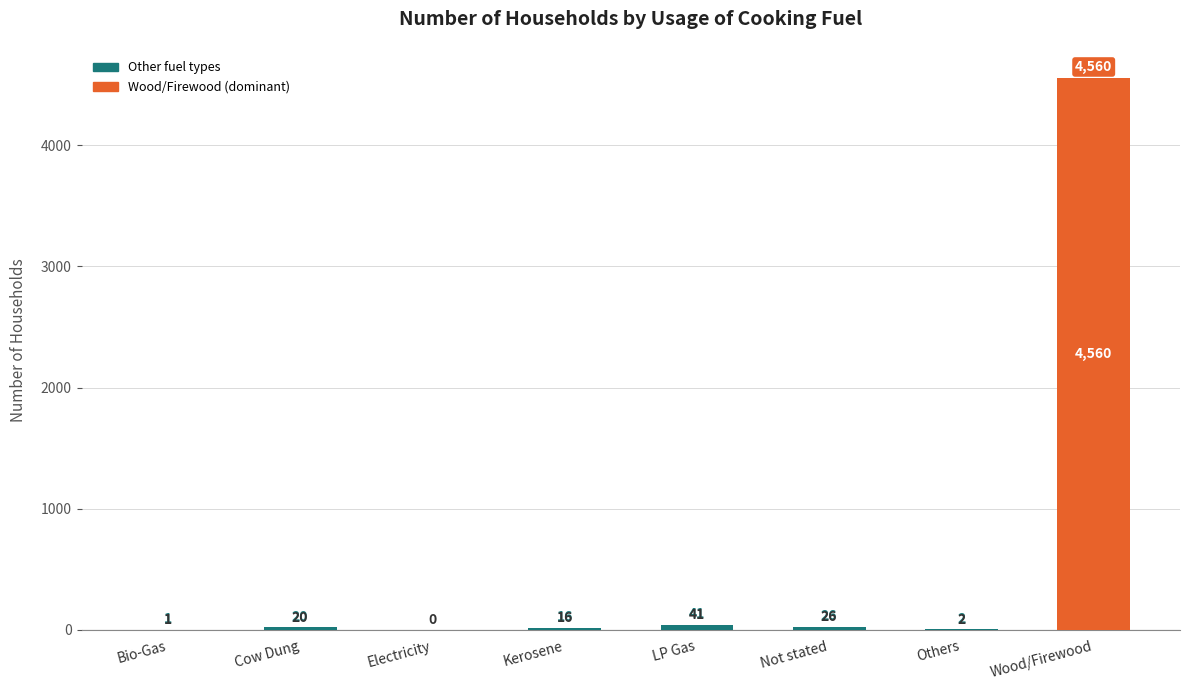

Are the bars grouped side by side (vs. stacked)?

No